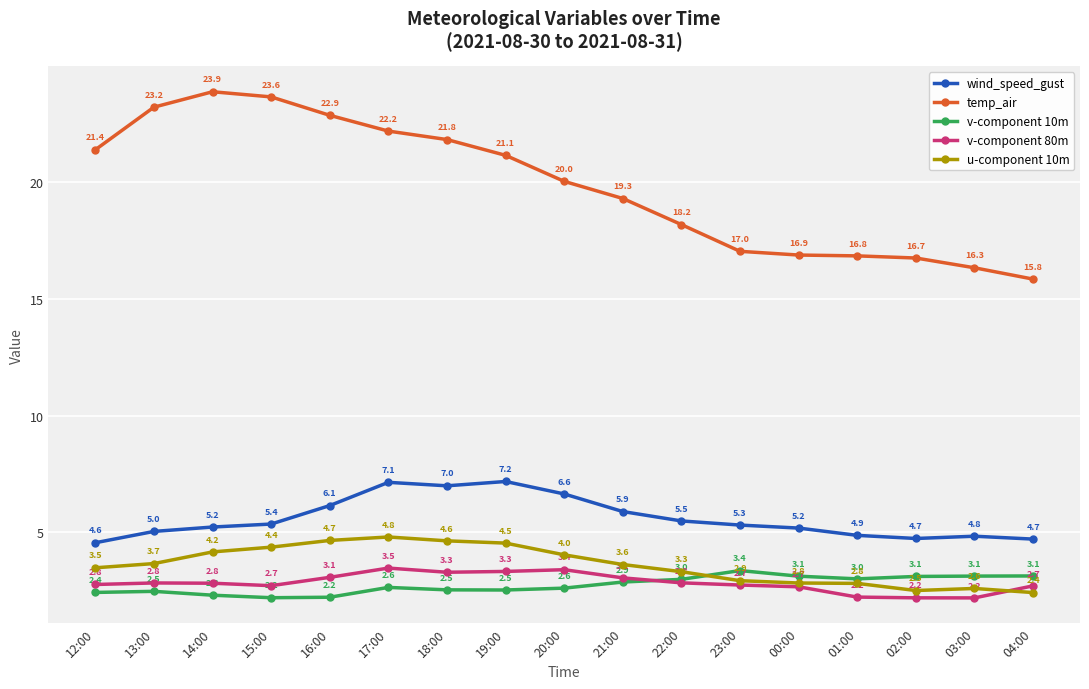

How many interior local peaks does the temp_air series have?

1